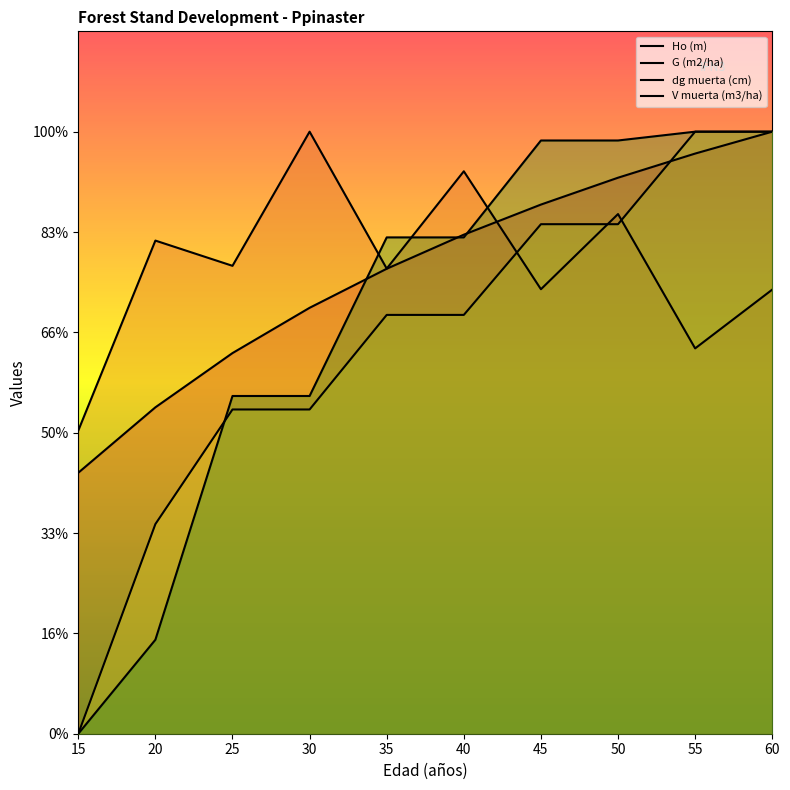

Rank the series at 55 from lowest to highest value.

G (m2/ha), Ho (m), dg muerta (cm), V muerta (m3/ha)